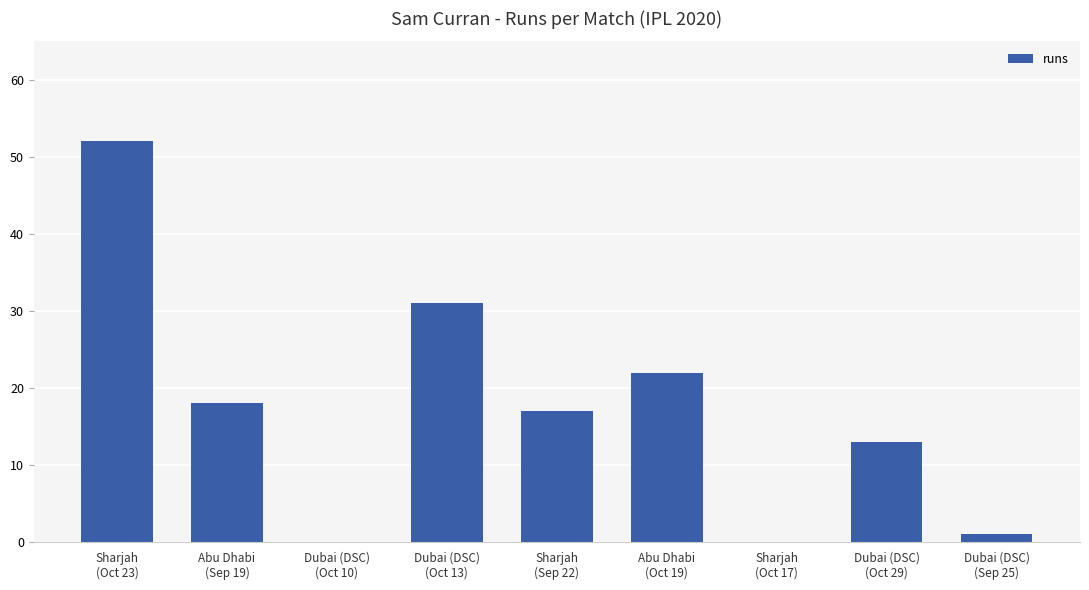

What is the maximum value shown in the chart?

52